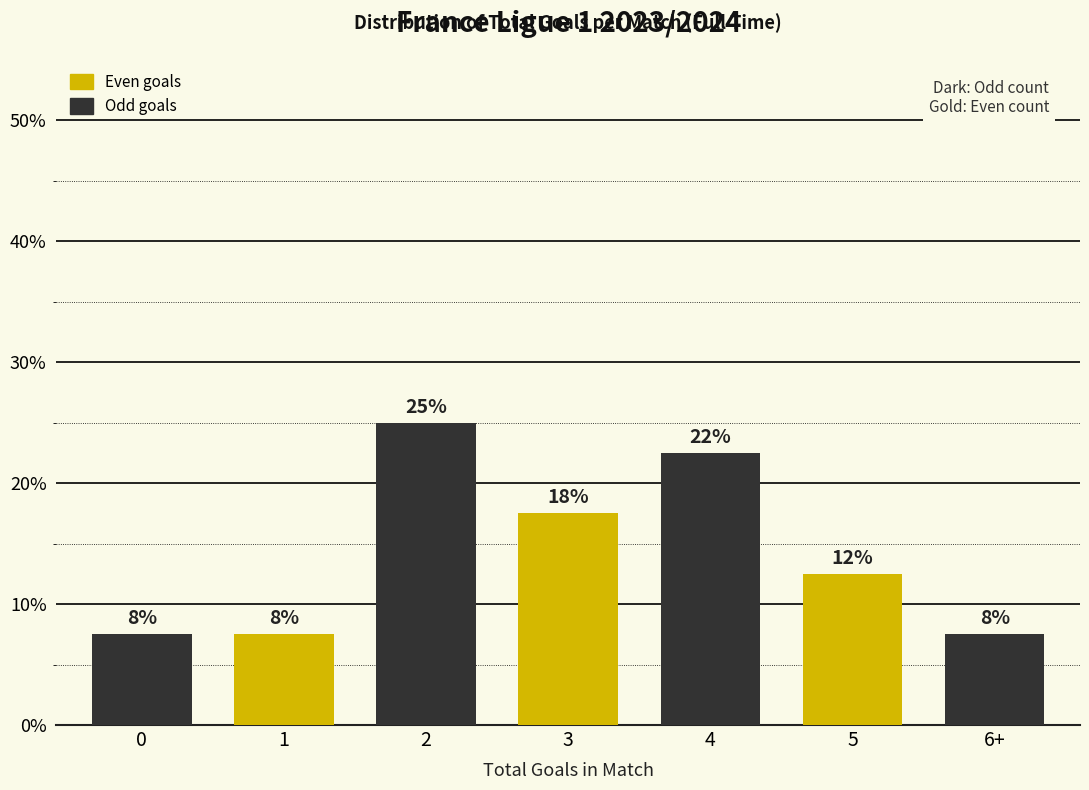

Are the bars horizontal?

No